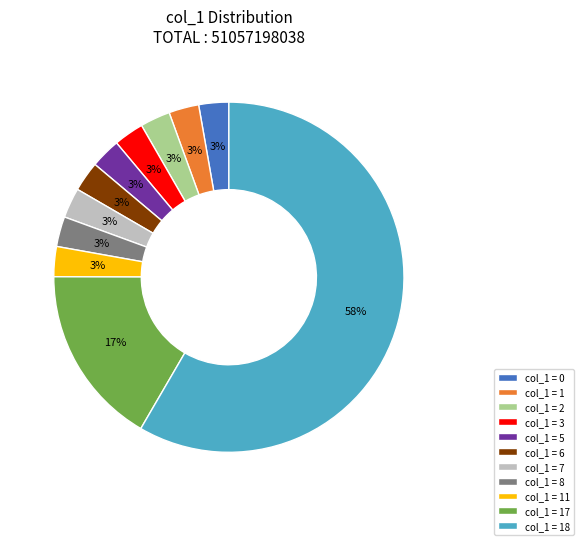

Does col_1 = 18 account for over 50% of the chart?

Yes